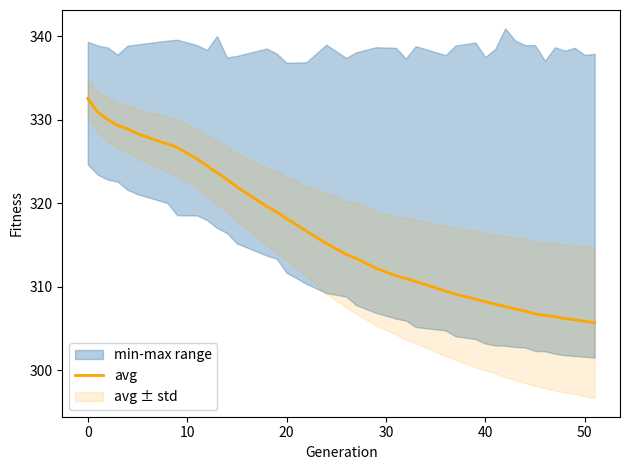

What is the average value?

315.9